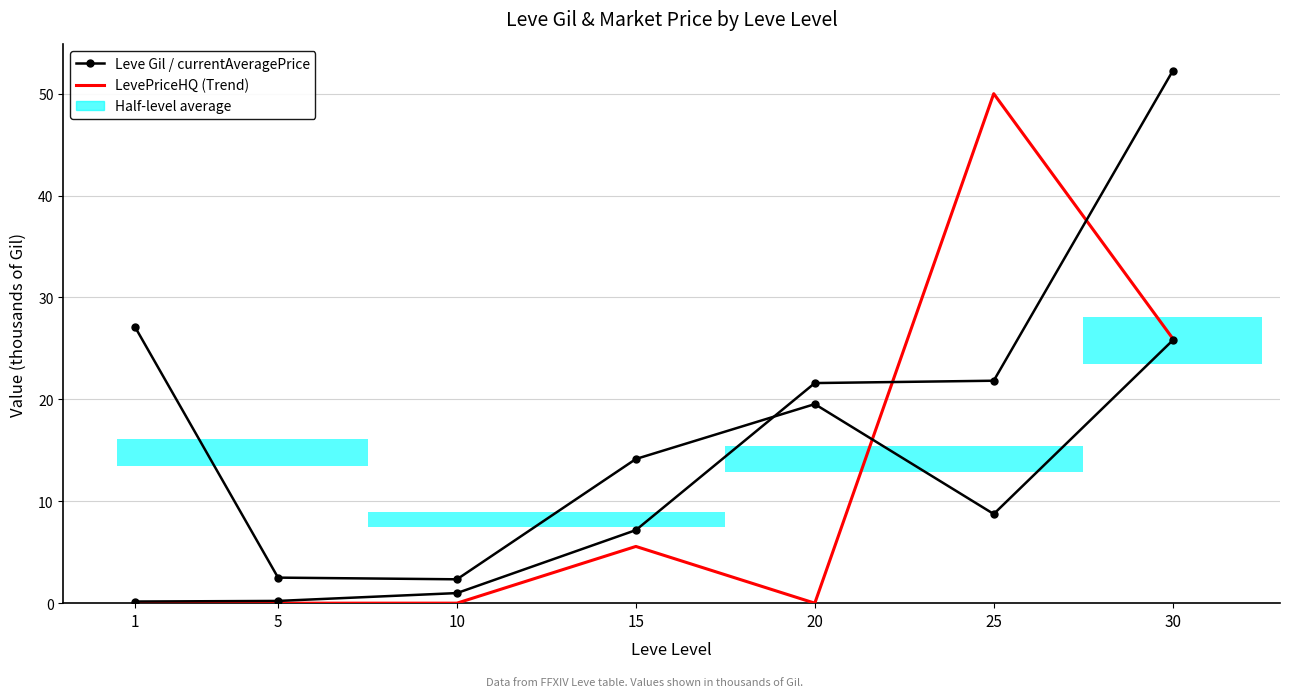

At which label is LevePriceHQ closest to 25?

30